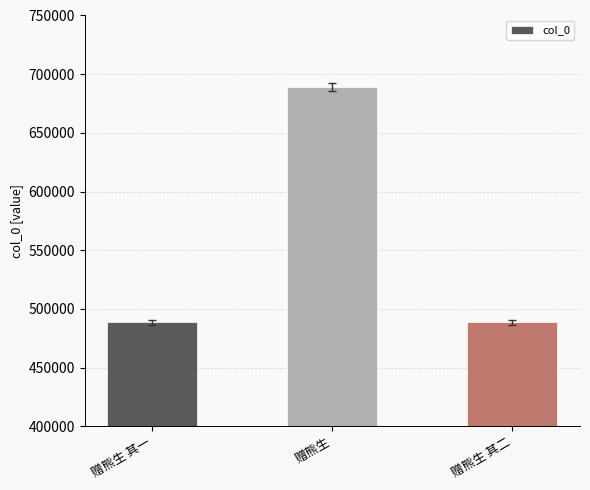

The chart shows a value of 760090 at 赠熊生 其二. True or false?

False